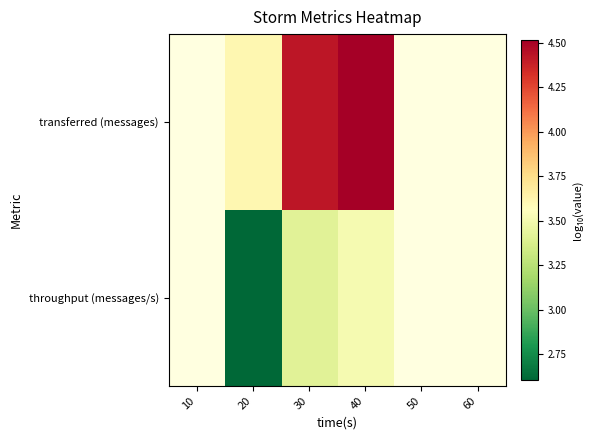

What is the total value across all series at 20?

6.2